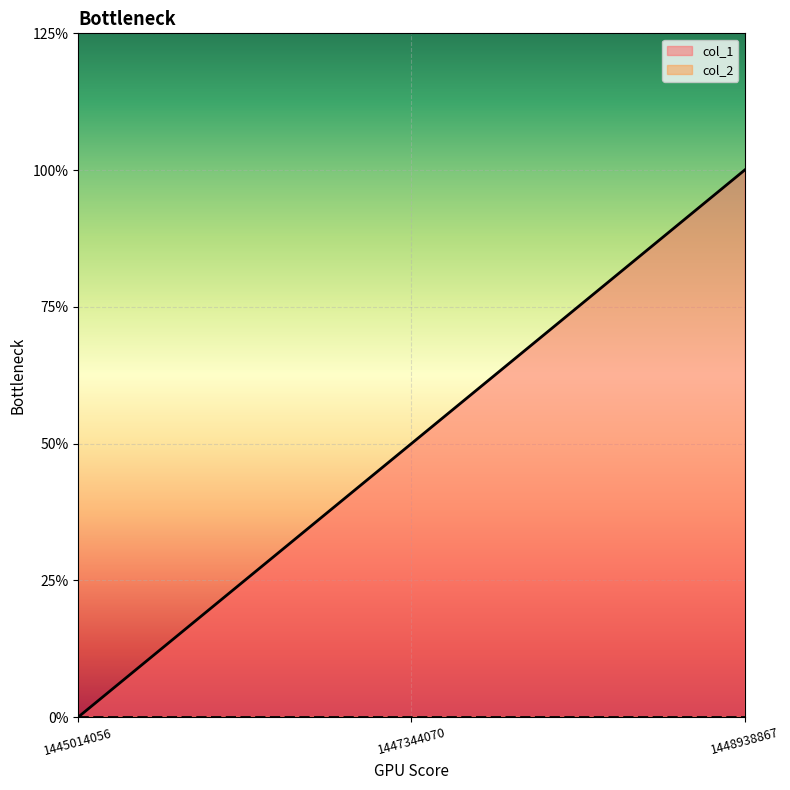

At which label is the value closest to 1?

1447344070